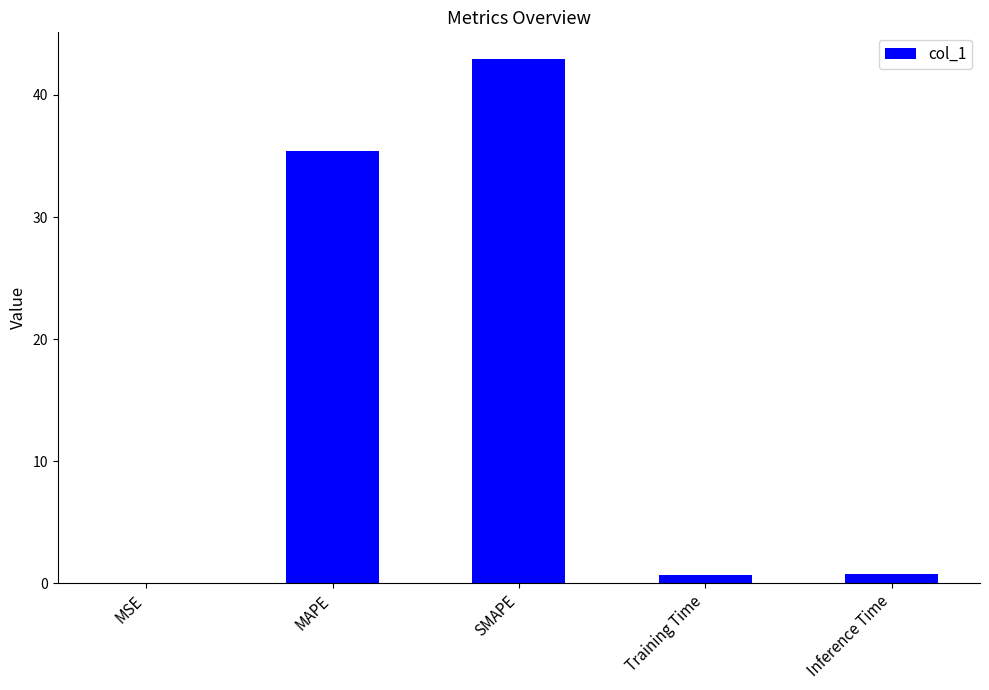

True or false: the data shows 0.7 at Inference Time.

True